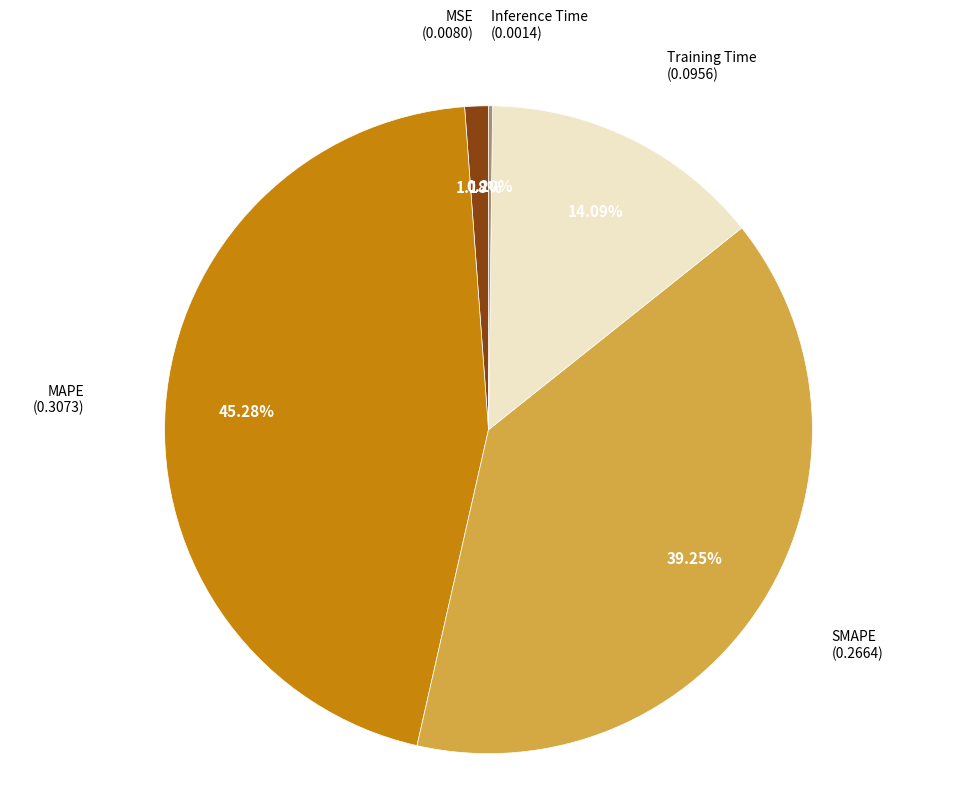

Is there a majority slice in this chart?

No